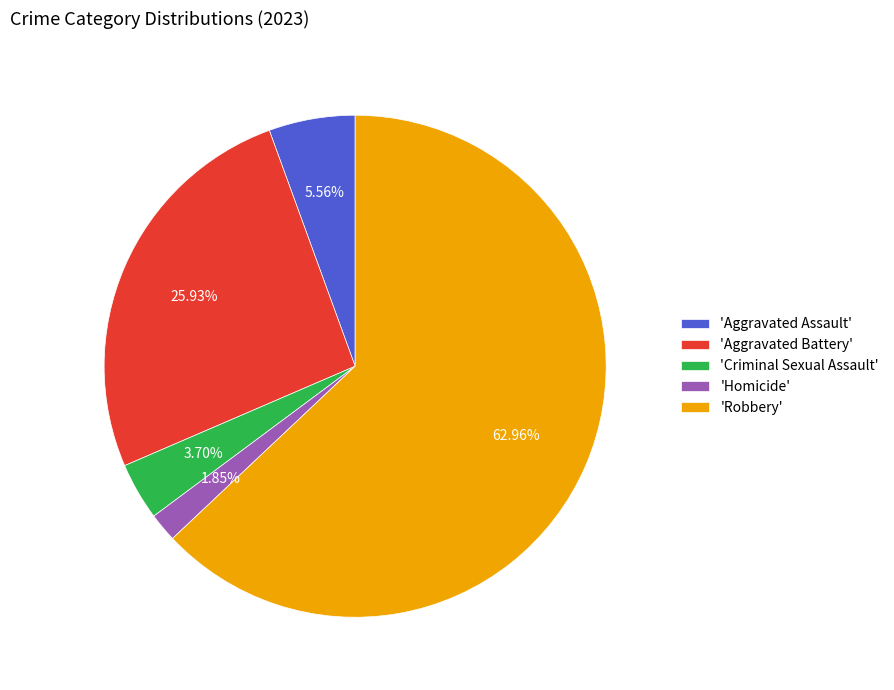

Which category has the smallest portion of the pie?

'Homicide'